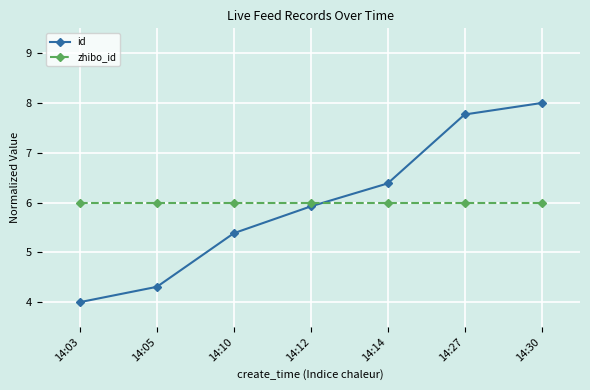

What is the value of the id point at the 2nd from the left?

4.3